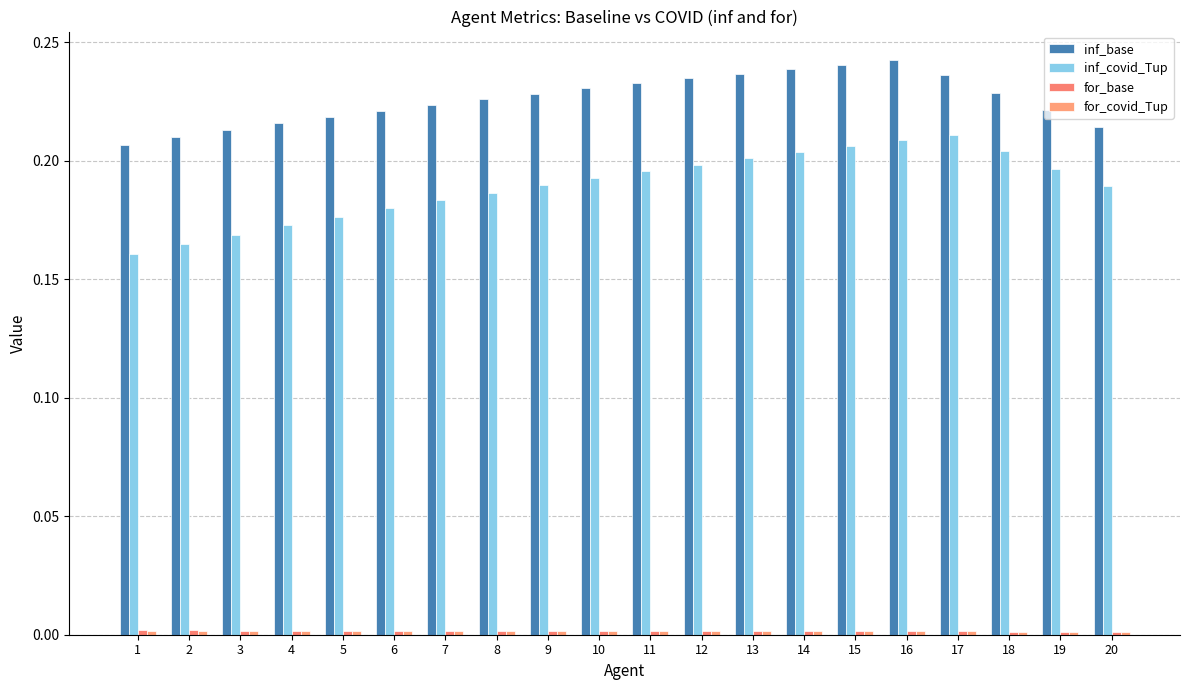

True or false: inf_covid_Tup has a value of 0.3 at 12.

False